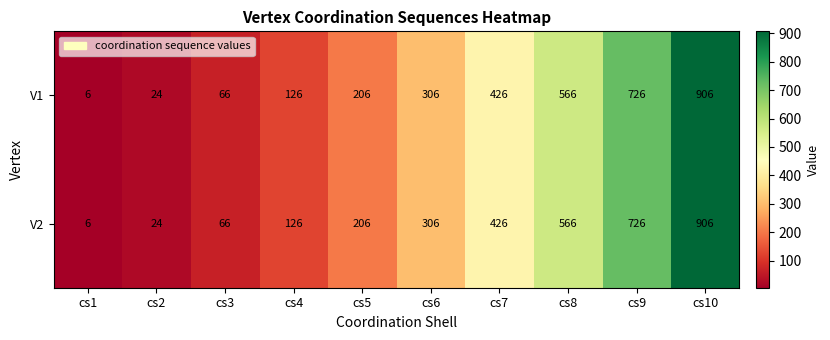

At how many categories does at least one series exceed 80?

7